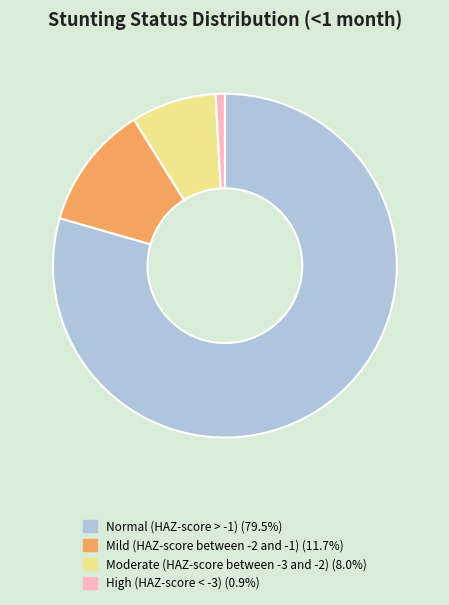

Do High (HAZ-score < -3) (0.9%) and Normal (HAZ-score > -1) (79.5%) together represent more than half of the pie?

Yes